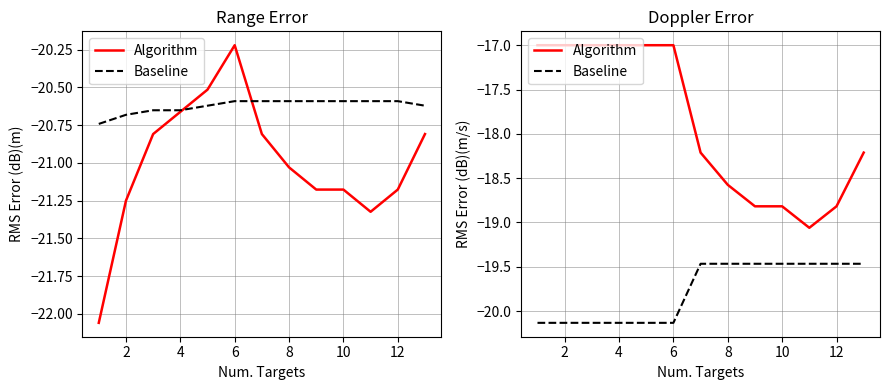

At how many categories does at least one series exceed -19?

12